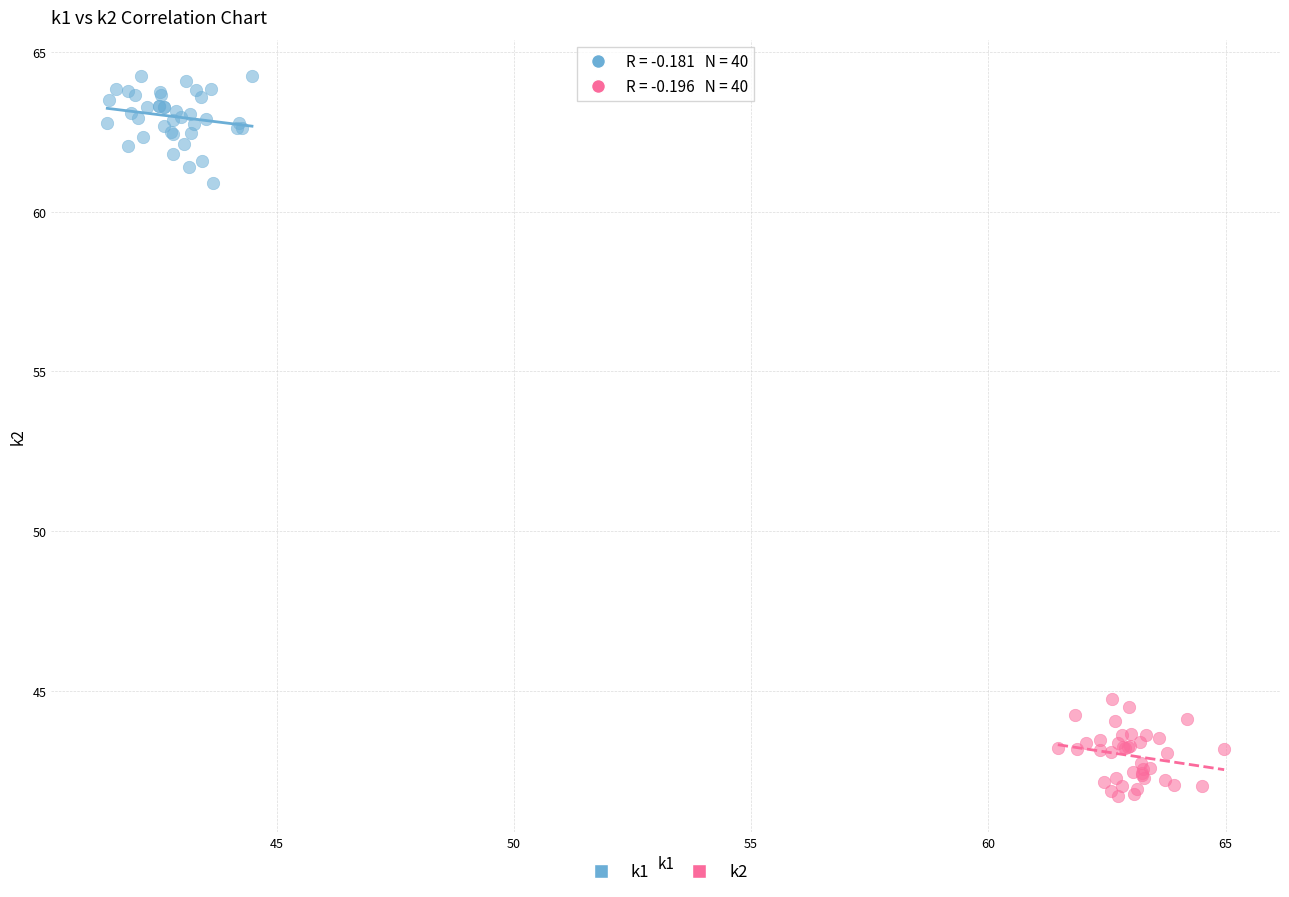

Which series reaches the maximum Y coordinate?

k1